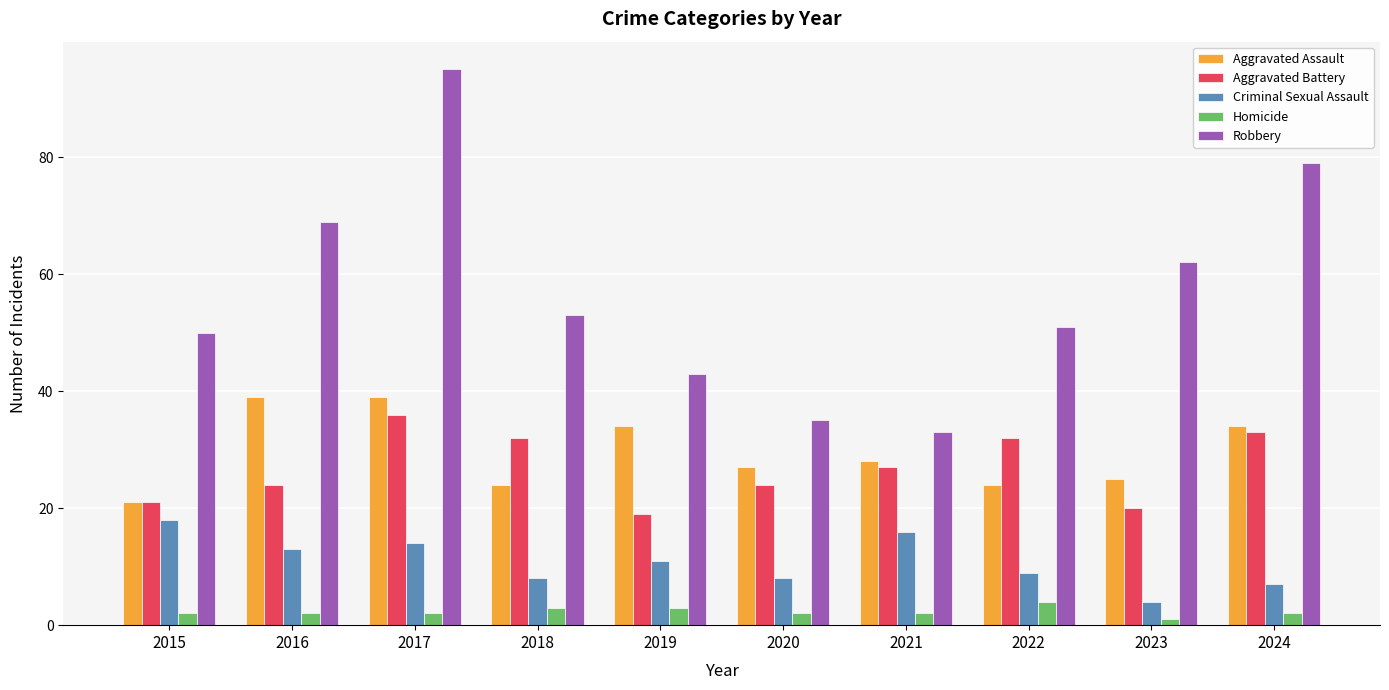

What is the maximum value shown in the chart?

95